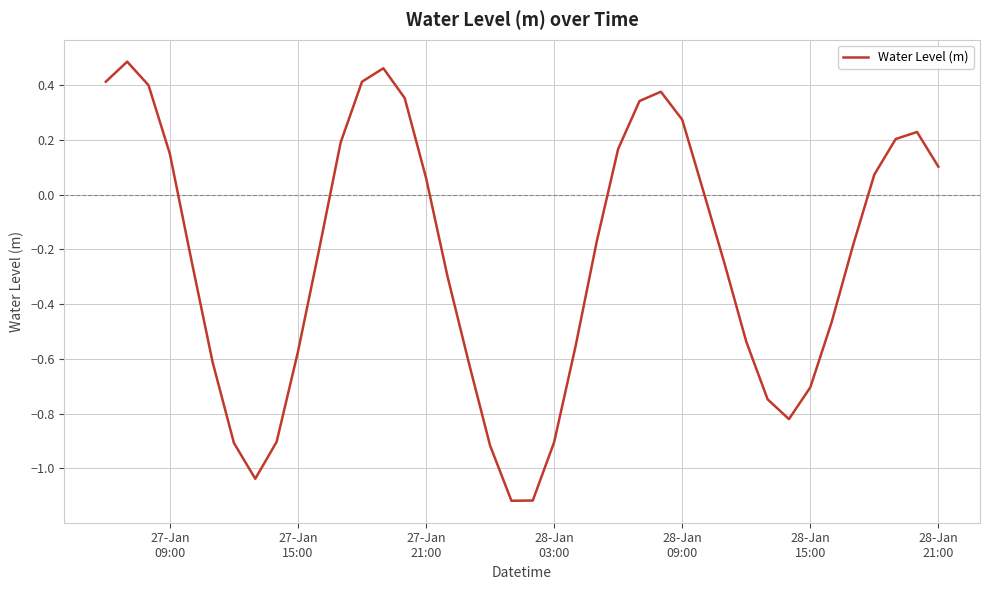

What is the sum of all values?

-9.2